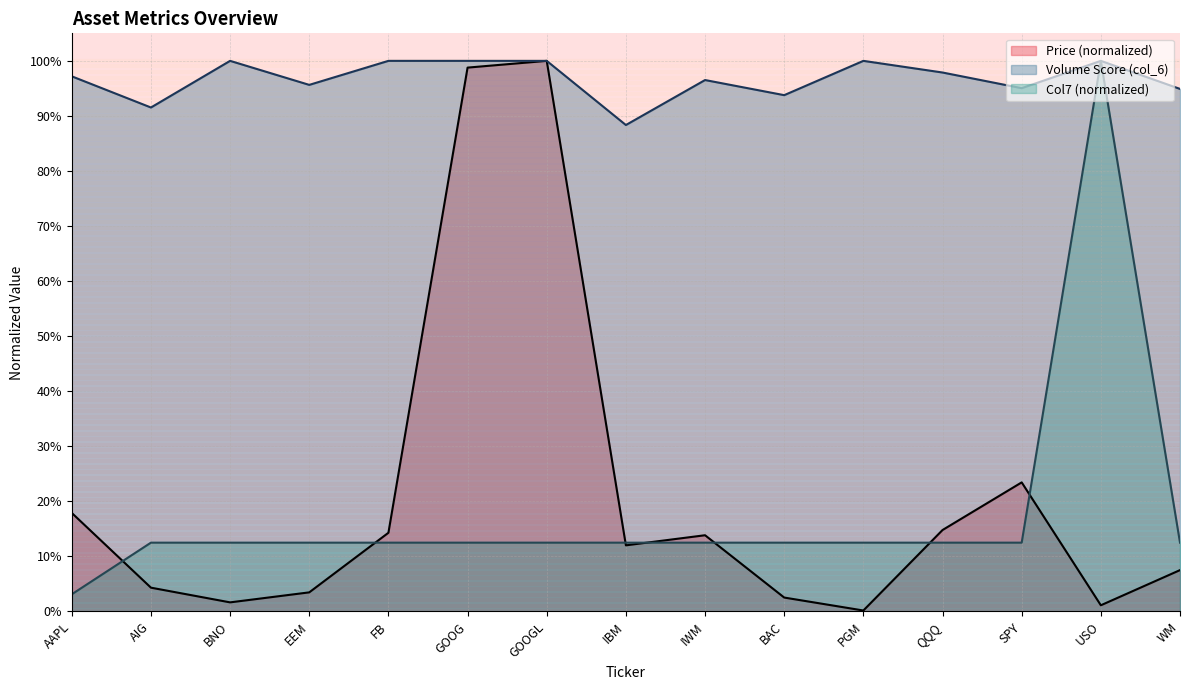

True or false: Volume Score (col_6) and Price (col_2) cross at least once.

False